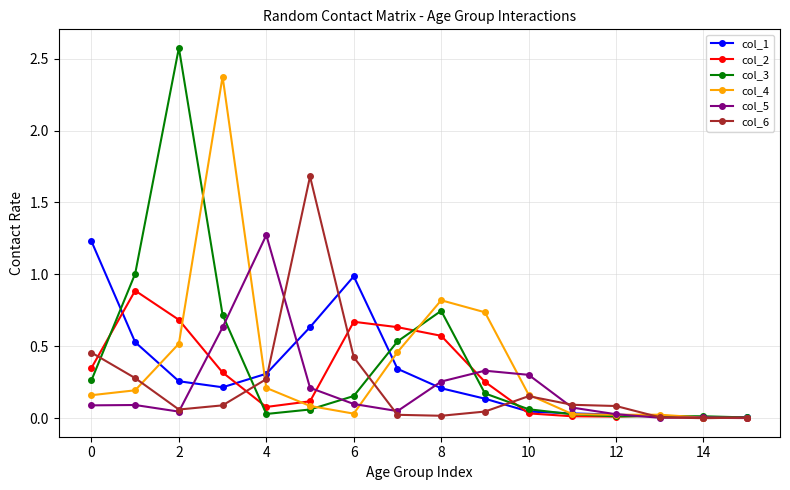

True or false: col_1 has more than 0 points higher than both neighbors.

True